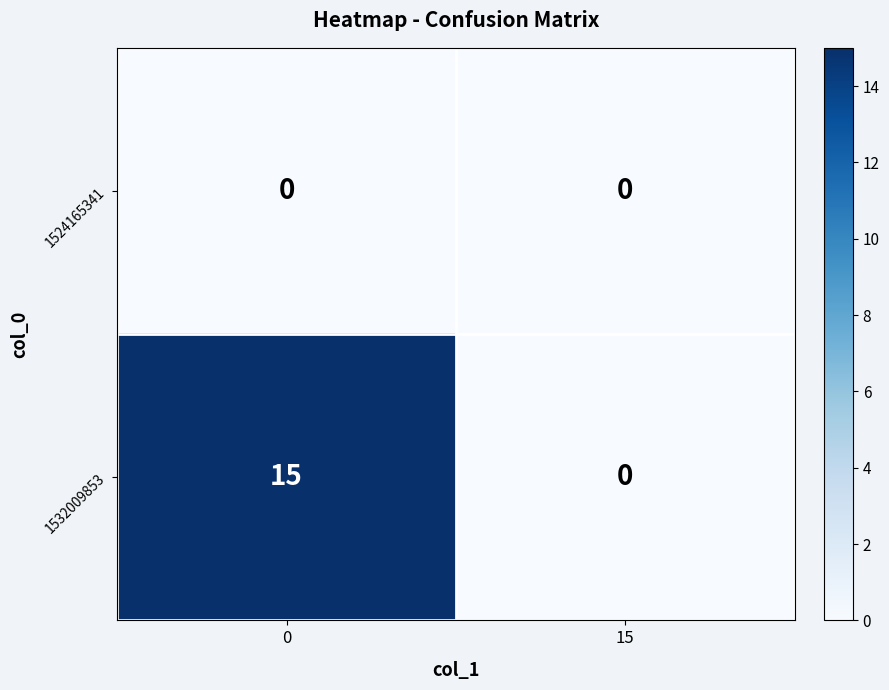

At how many categories does at least one series exceed 1?

1